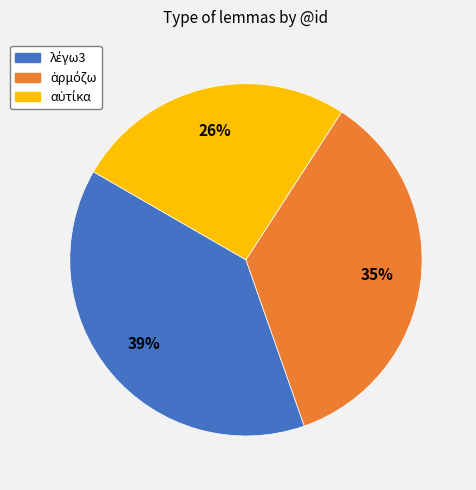

Is there a majority slice in this chart?

No